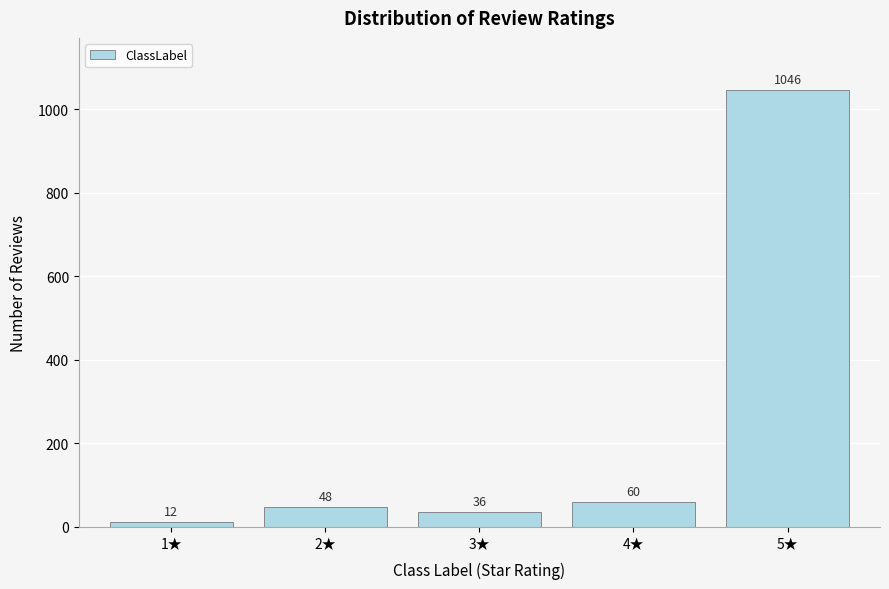

Reading right to left, extract all data points from this chart.

1046	60	36	48	12